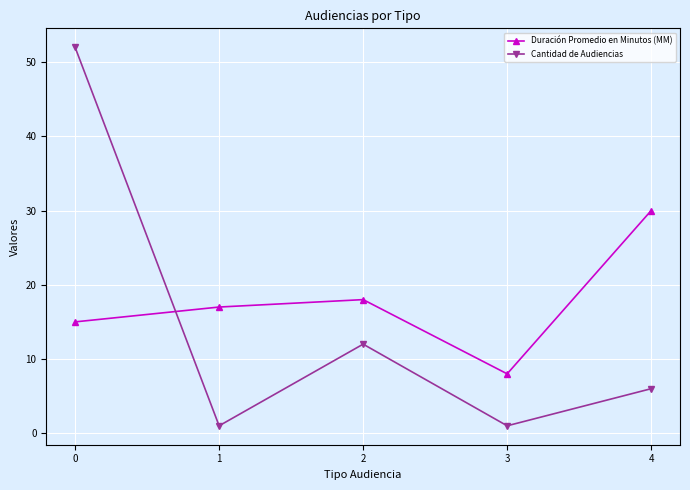

What is the difference between the maximum and second lowest values in the Cantidad de Audiencias series?

51